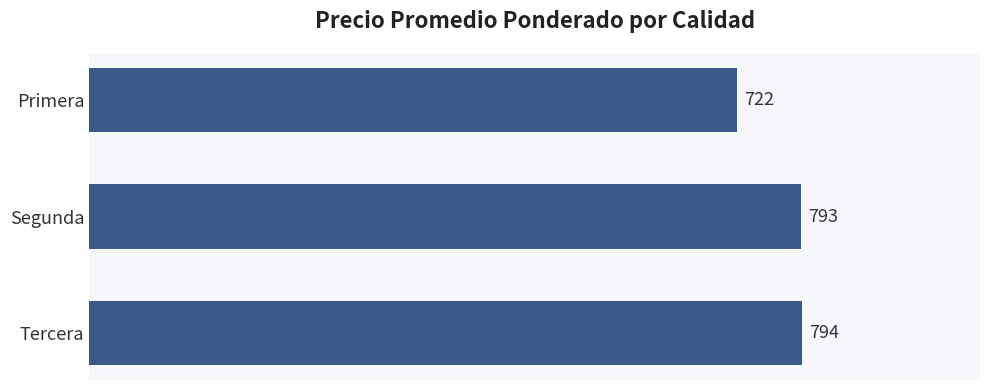

What position from the top is Primera?

1